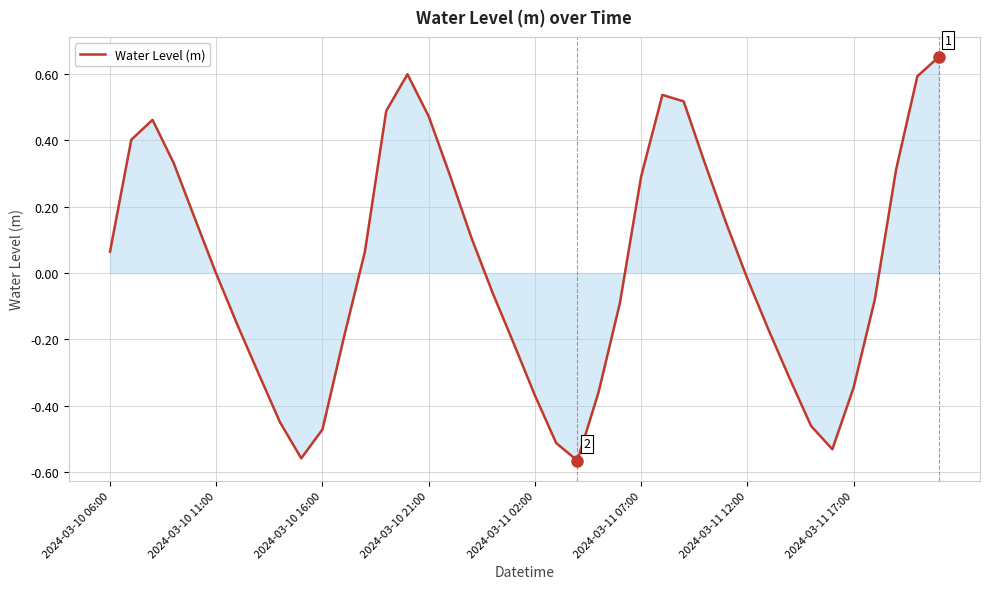

What is the difference between the maximum and minimum values?

1.2